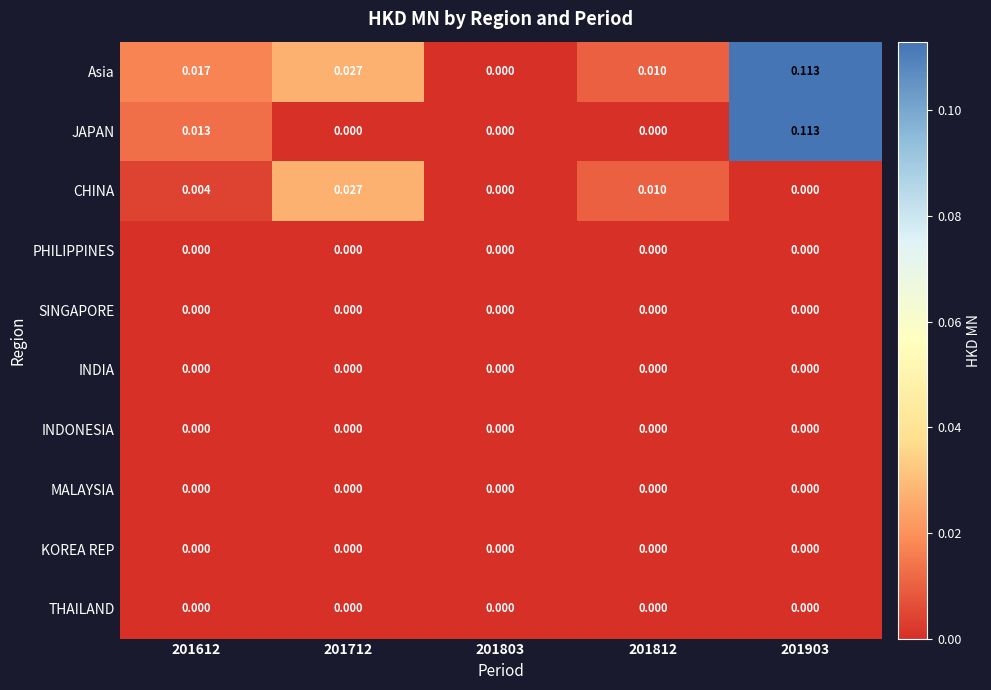

Between 201612 and 201803, which series saw the biggest shift?

Asia